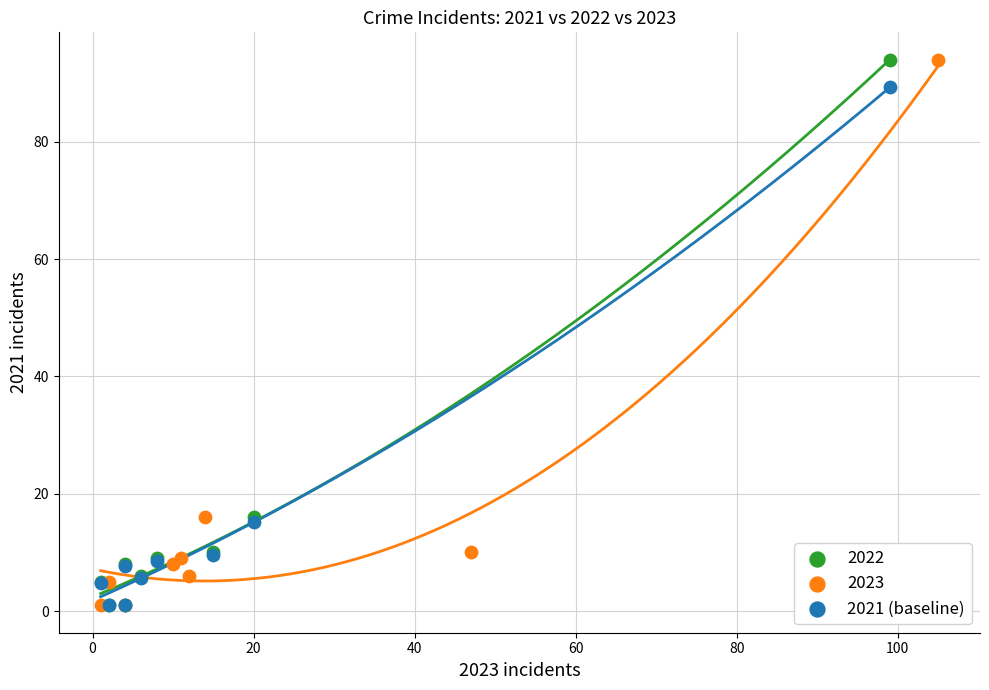

What are all the series names shown in the legend?

2022, 2023, 2021 (baseline)